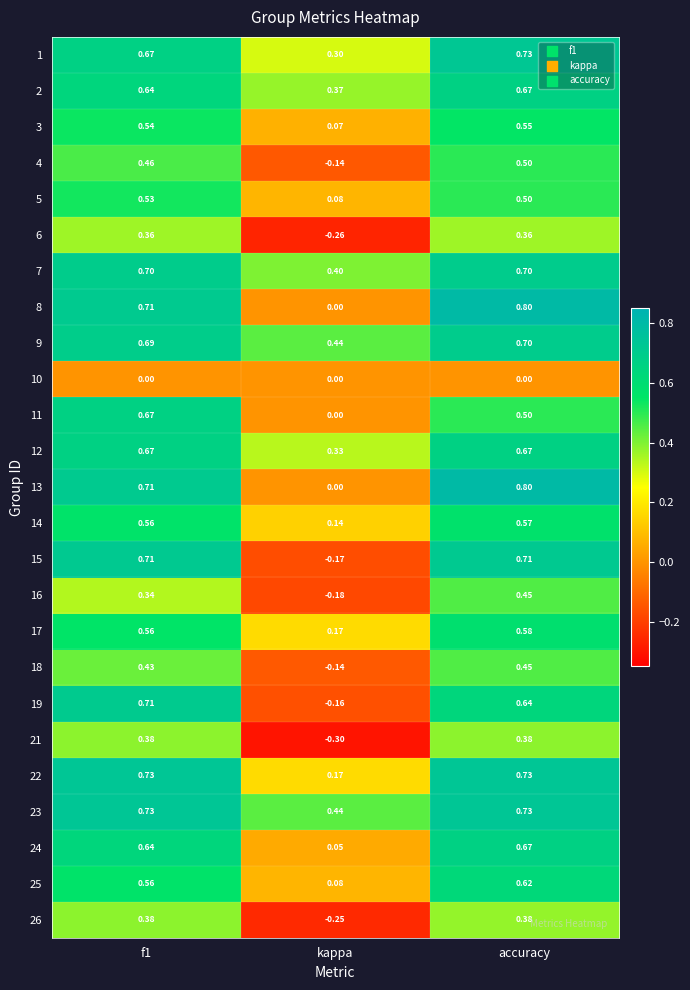

What is the greatest value displayed?

0.8